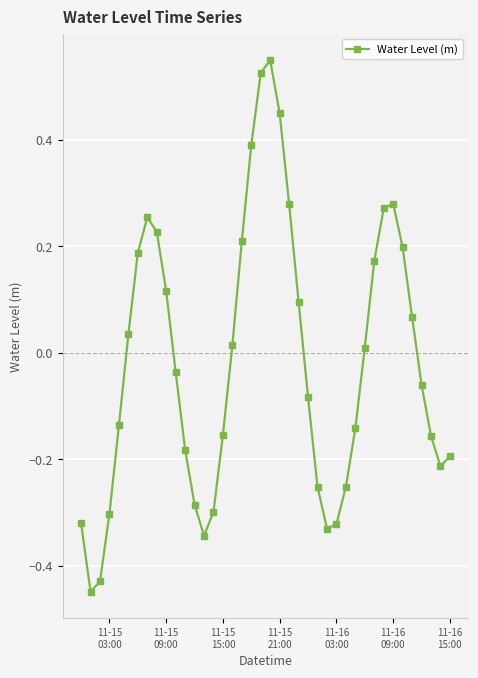

True or false: the data has more than 1 interior local peaks.

True